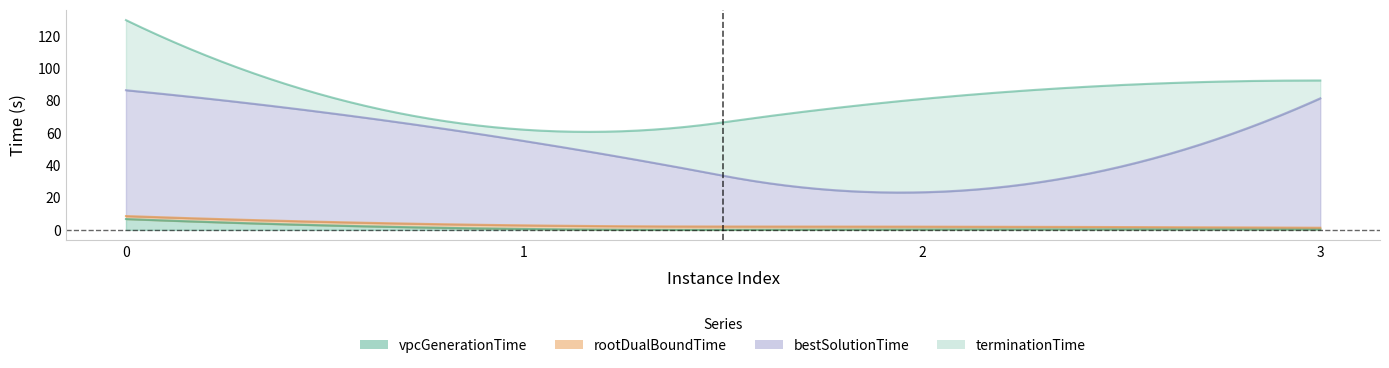

What is the smallest value displayed?

0.2